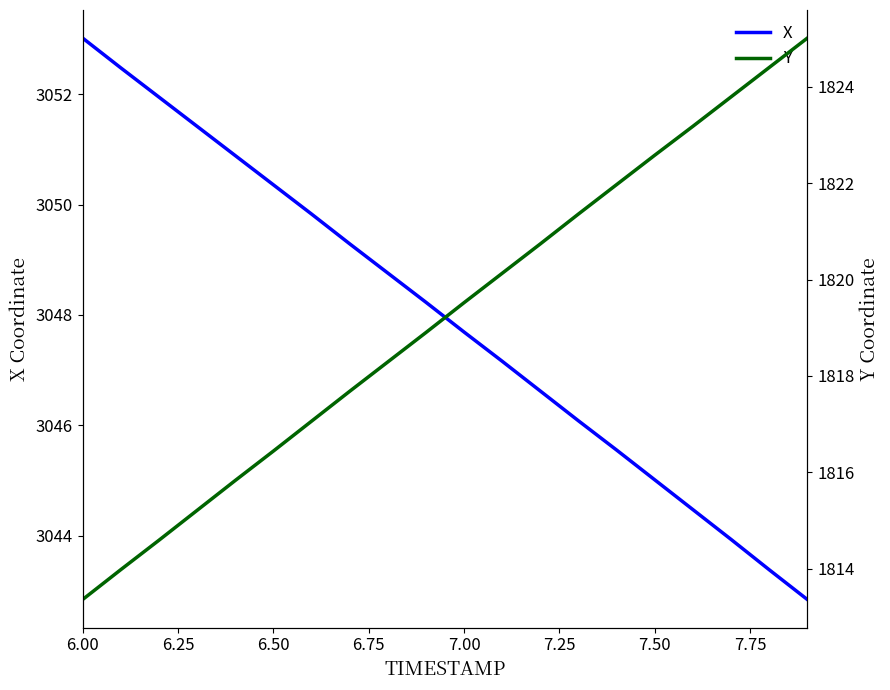

At which label does X first exceed 3048?

6.00